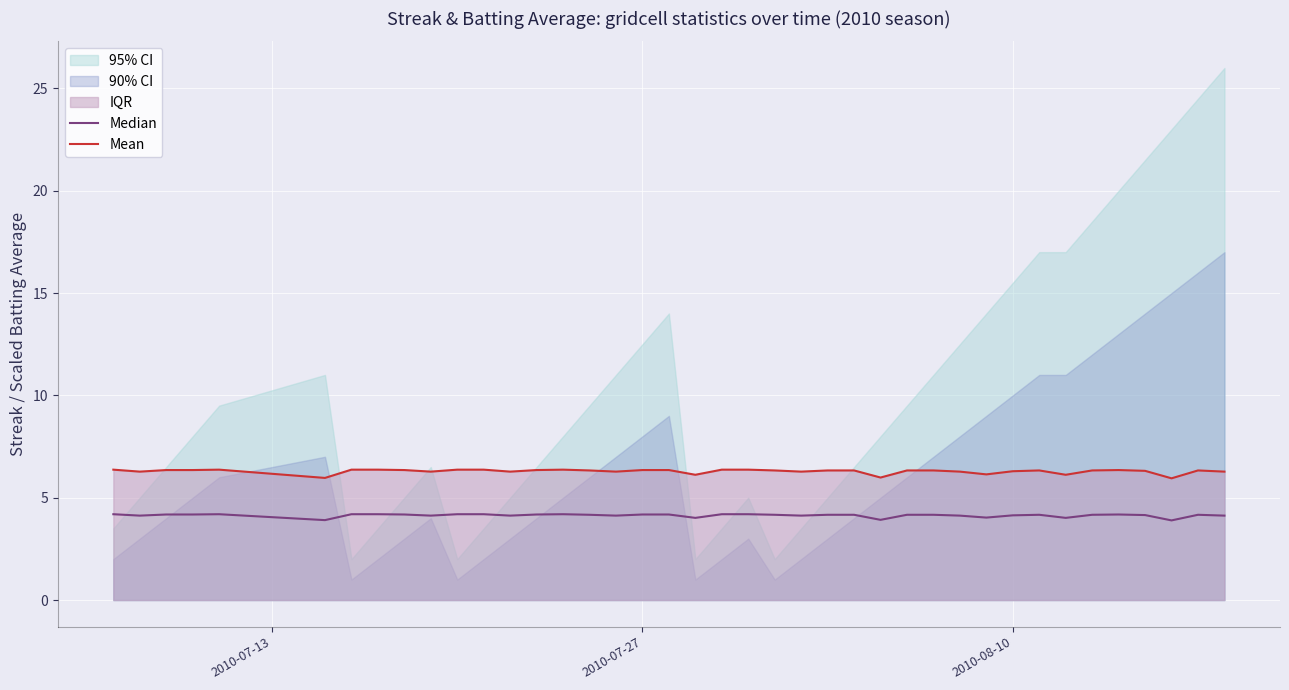

What is the highest value of the Mean series?

6.4